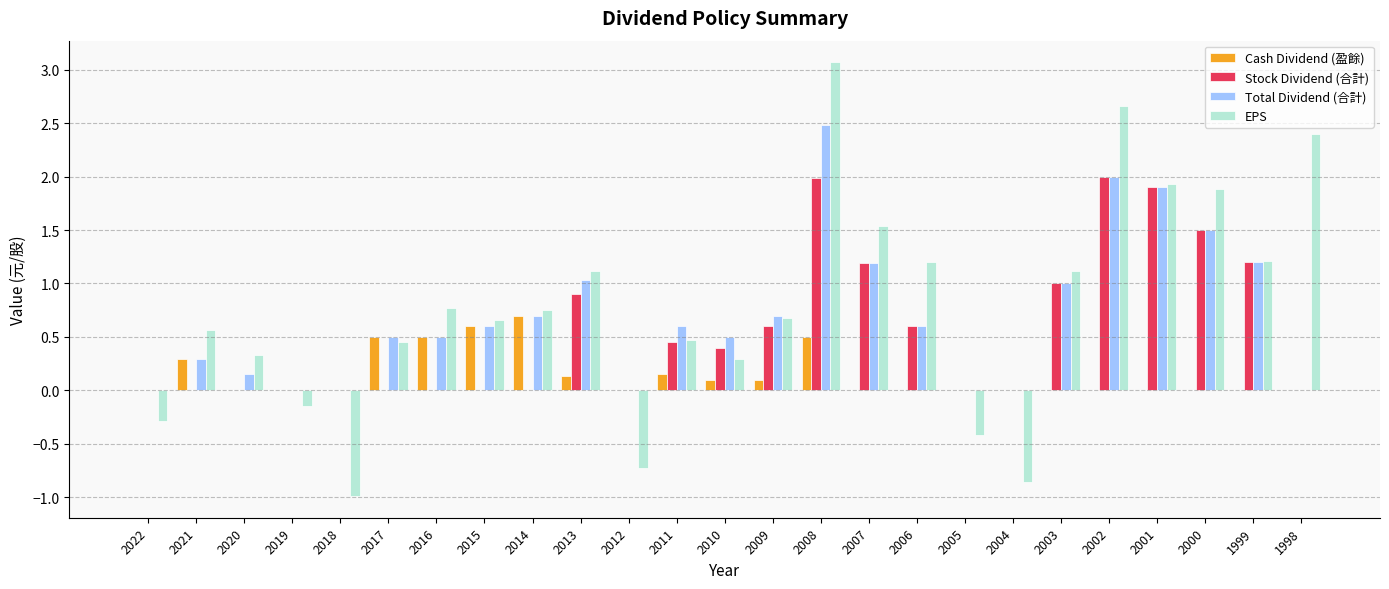

What is the highest value of the Cash Dividend (盈餘) series?

0.7